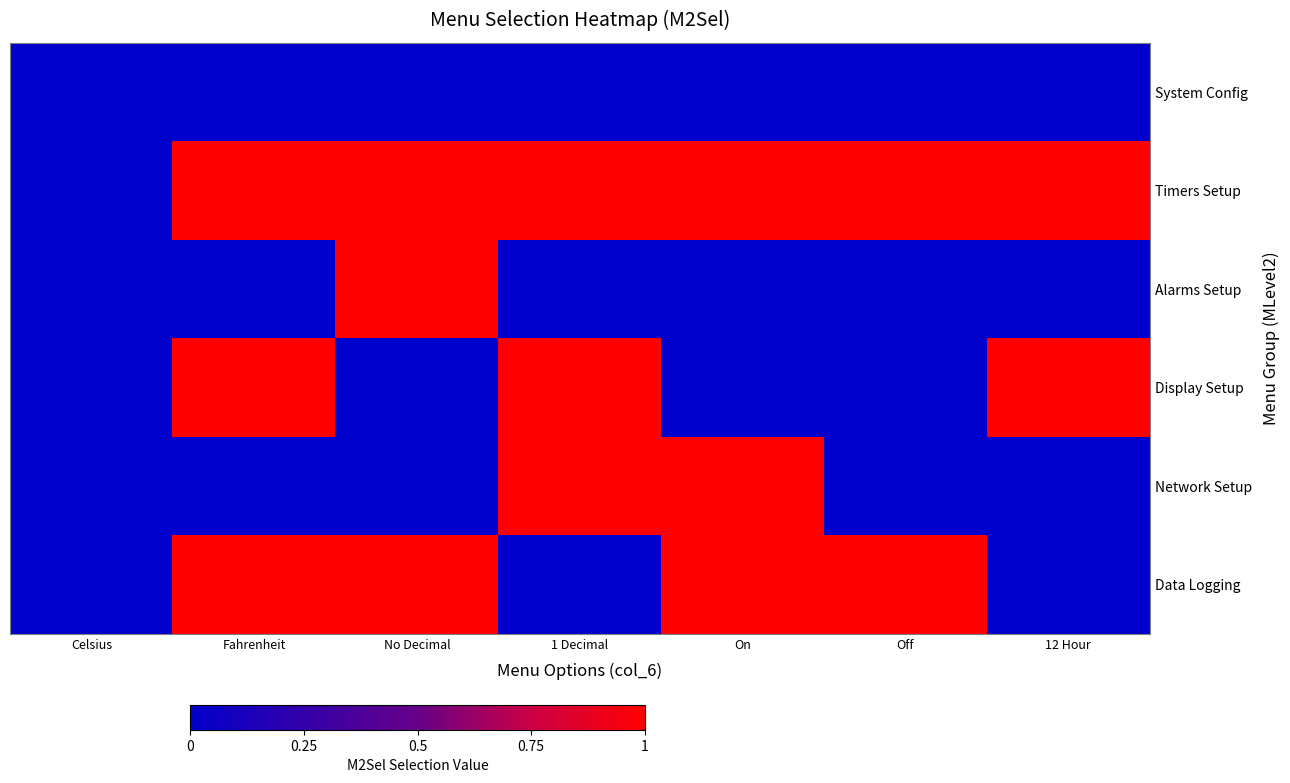

Reading left to right, extract all data points from this chart.

System Config: Celsius=0	Fahrenheit=0	No Decimal=0	1 Decimal=0	On=0	Off=0	12 Hour=0
Timers Setup: Celsius=0	Fahrenheit=1	No Decimal=1	1 Decimal=1	On=1	Off=1	12 Hour=1
Alarms Setup: Celsius=0	Fahrenheit=0	No Decimal=1	1 Decimal=0	On=0	Off=0	12 Hour=0
Display Setup: Celsius=0	Fahrenheit=1	No Decimal=0	1 Decimal=1	On=0	Off=0	12 Hour=1
Network Setup: Celsius=0	Fahrenheit=0	No Decimal=0	1 Decimal=1	On=1	Off=0	12 Hour=0
Data Logging: Celsius=0	Fahrenheit=1	No Decimal=1	1 Decimal=0	On=1	Off=1	12 Hour=0